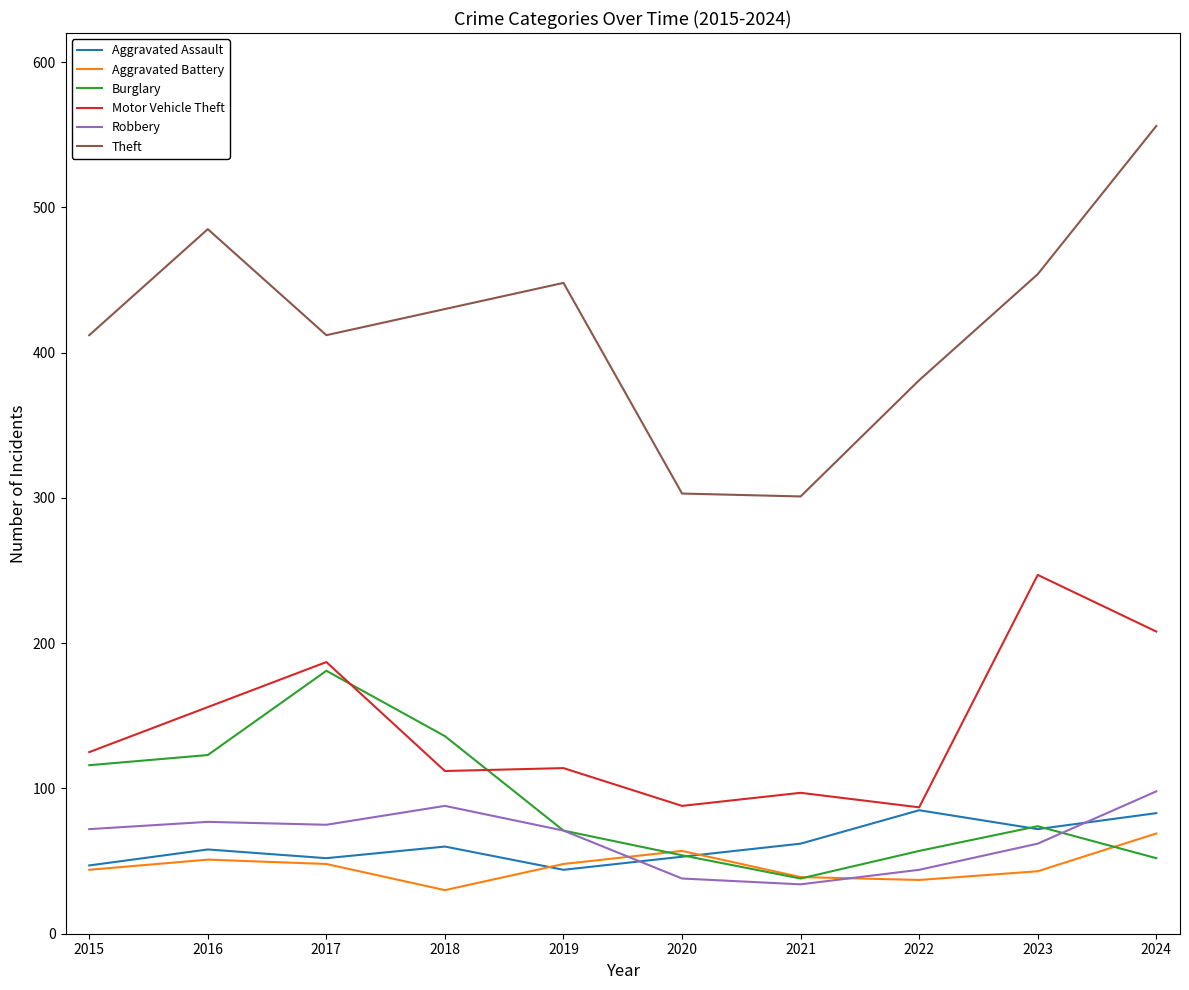

What is the difference between the maximum and minimum values in the Robbery series?

64